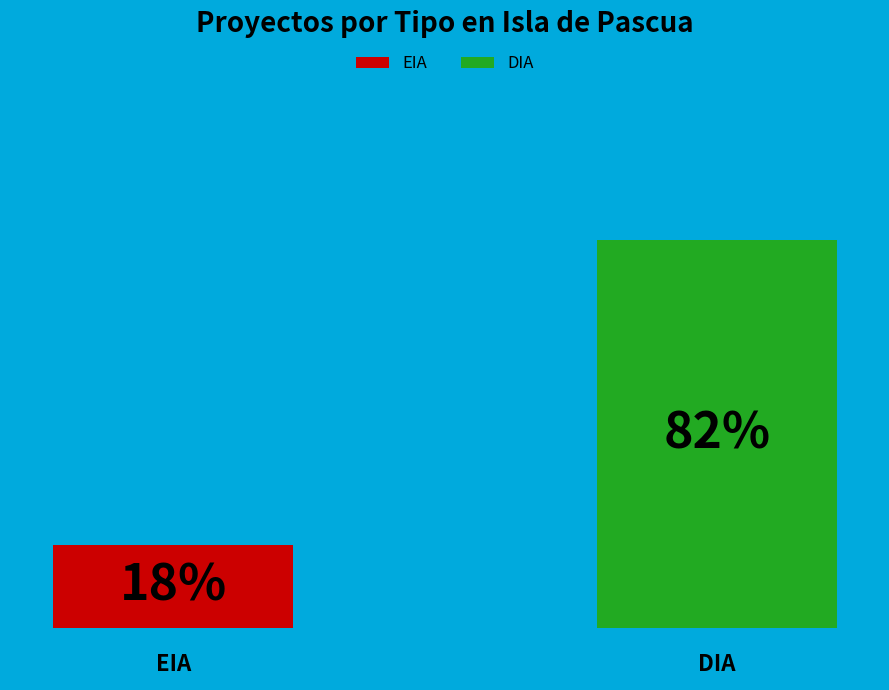

Combined, what portion of the pie is DIA and EIA?

100.0%